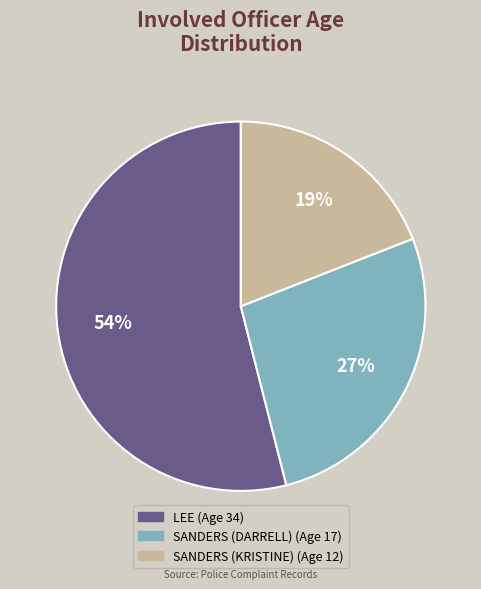

Is it true that SANDERS (KRISTINE) is 19% of the pie?

True